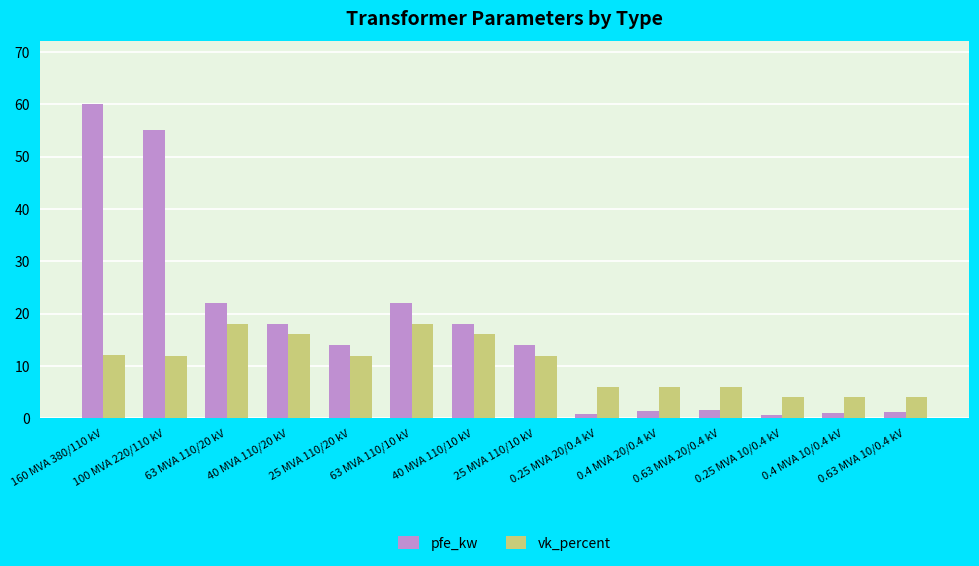

What is the difference between the highest and lowest values at 40 MVA 110/20 kV?

1.8